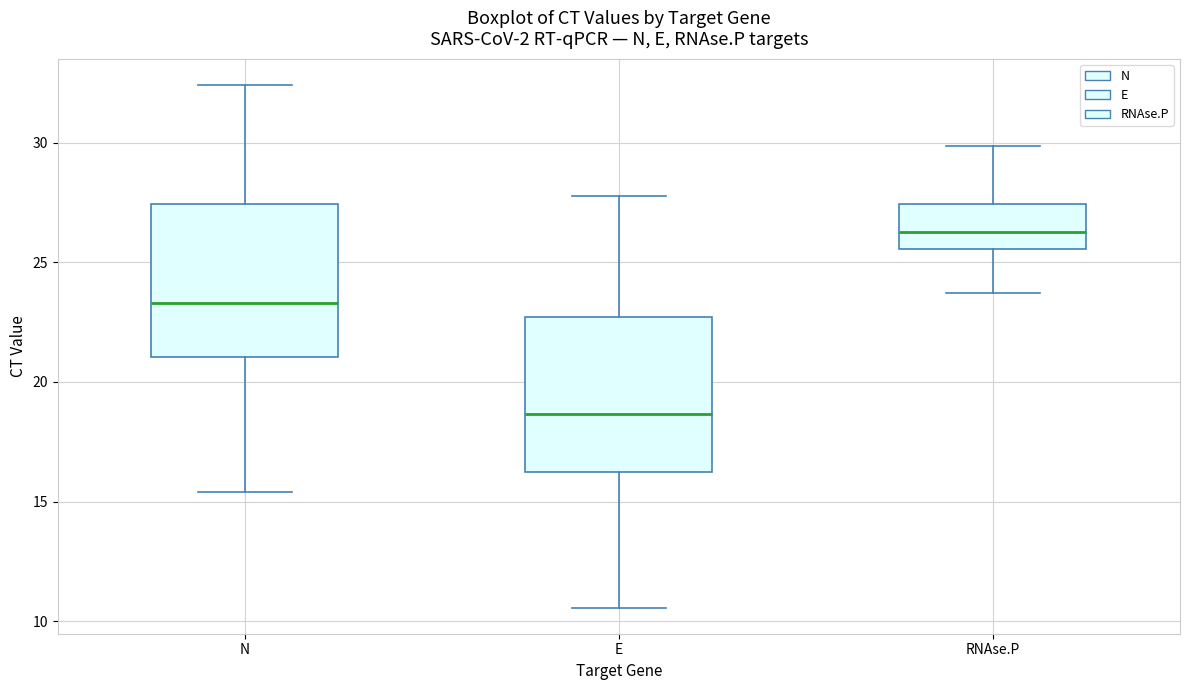

Where does the lower whisker of the box for N end on the y-axis? The values are not printed on the chart, so give them approximately, as read against the axis.

15.5